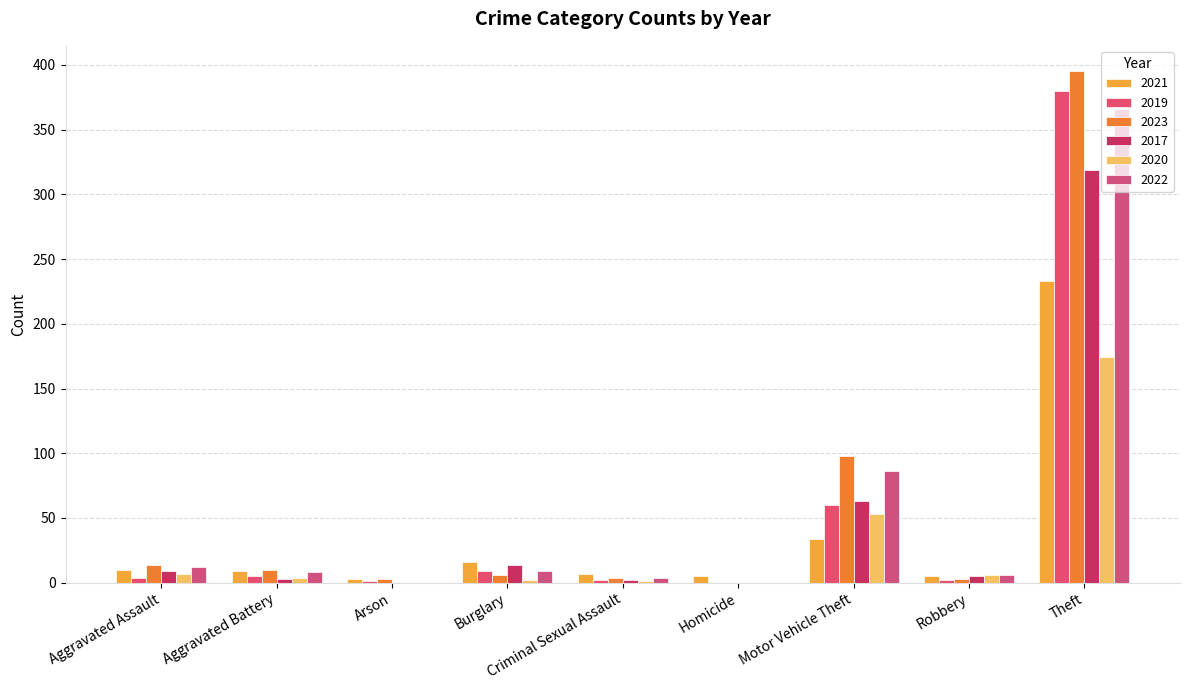

How many series are shown in this chart?

6